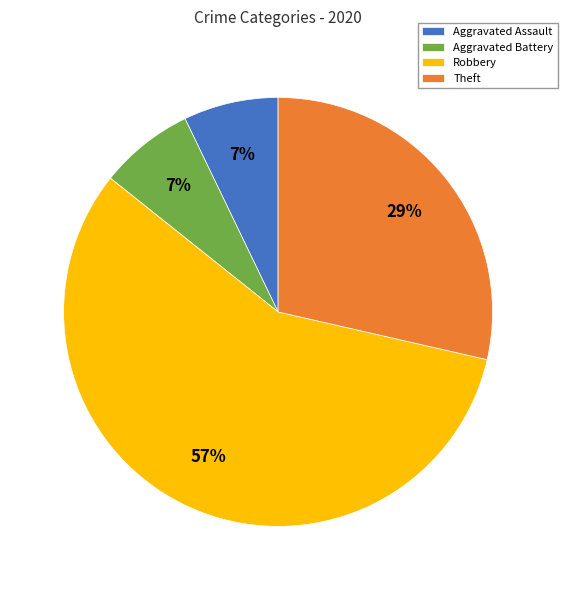

How many segments does this pie chart have?

4